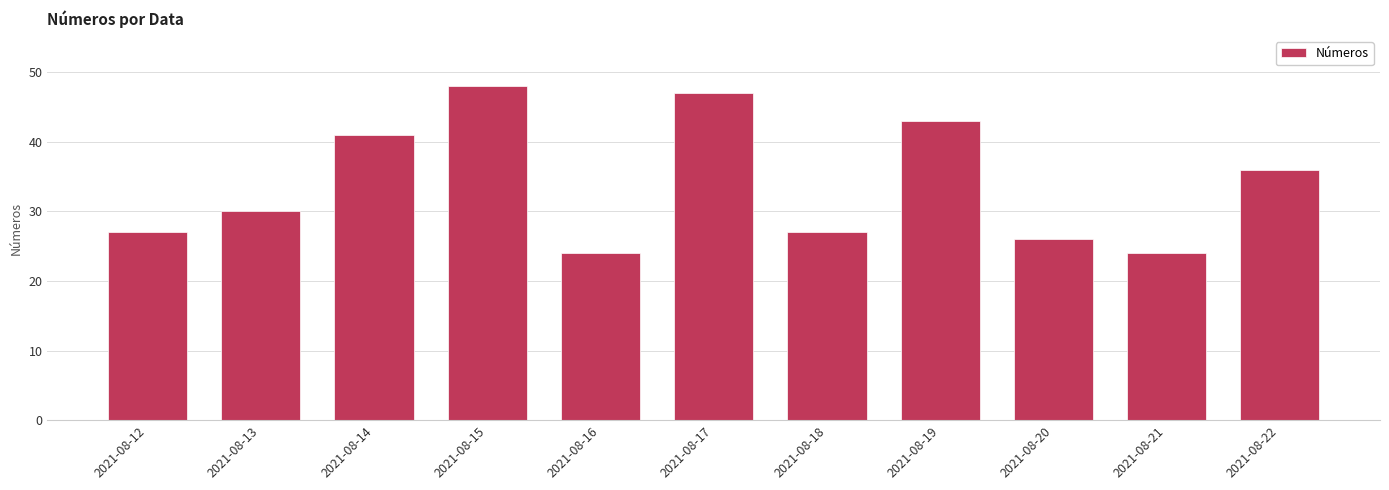

What is the value of the 10th bar from the left?

24